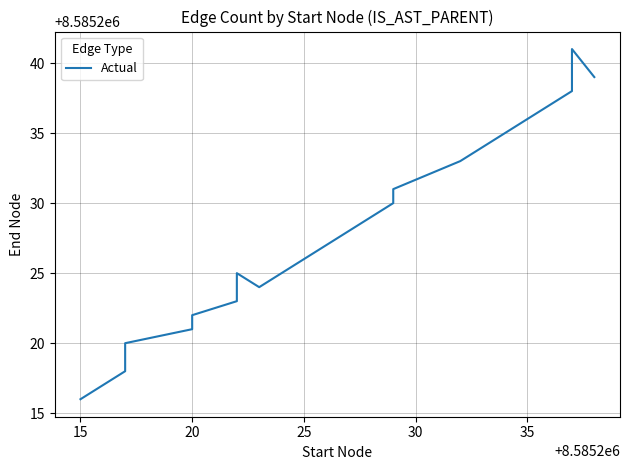

Count the number of data series in this chart.

1